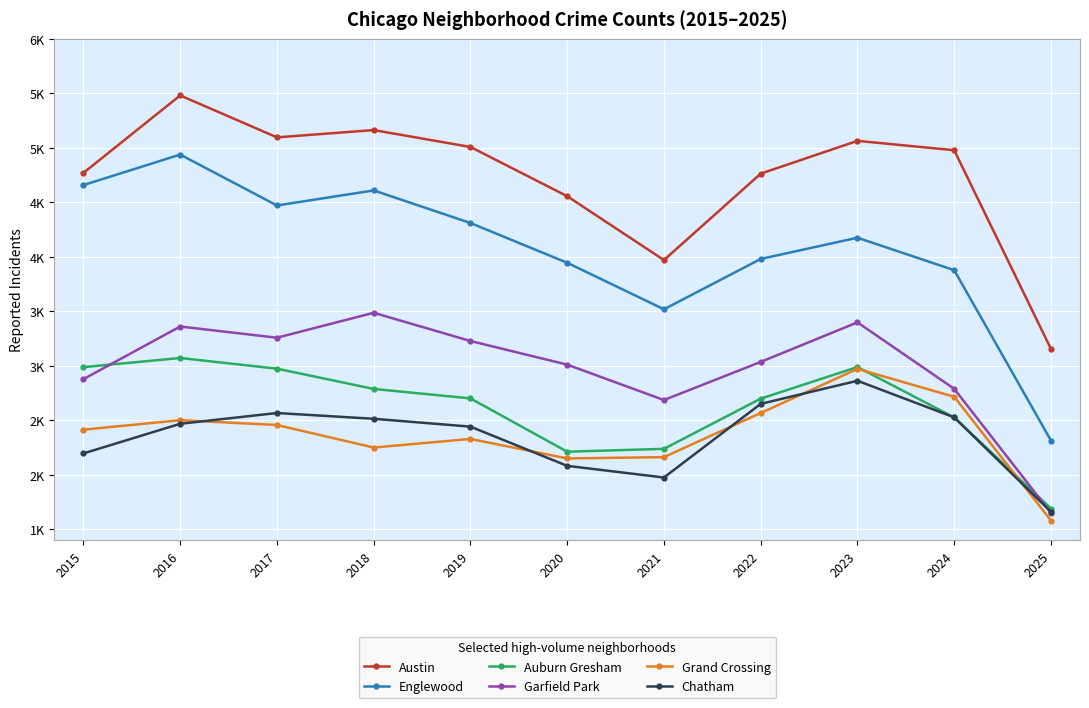

Does the chart have visible grid lines?

Yes